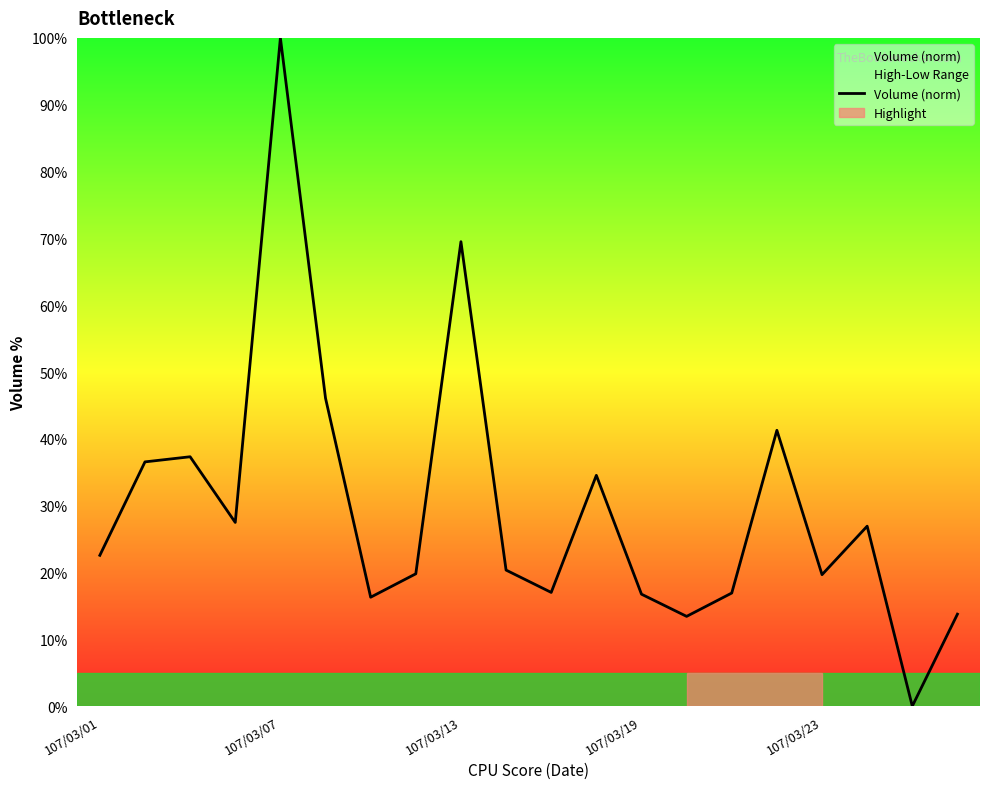

Reading left to right, what are all the values shown in this chart?

22.6	36.6	37.3	27.5	100.0	46.1	16.3	19.8	69.5	20.4	17.0	34.5	16.8	13.4	16.9	41.3	19.7	26.9	0.0	13.8